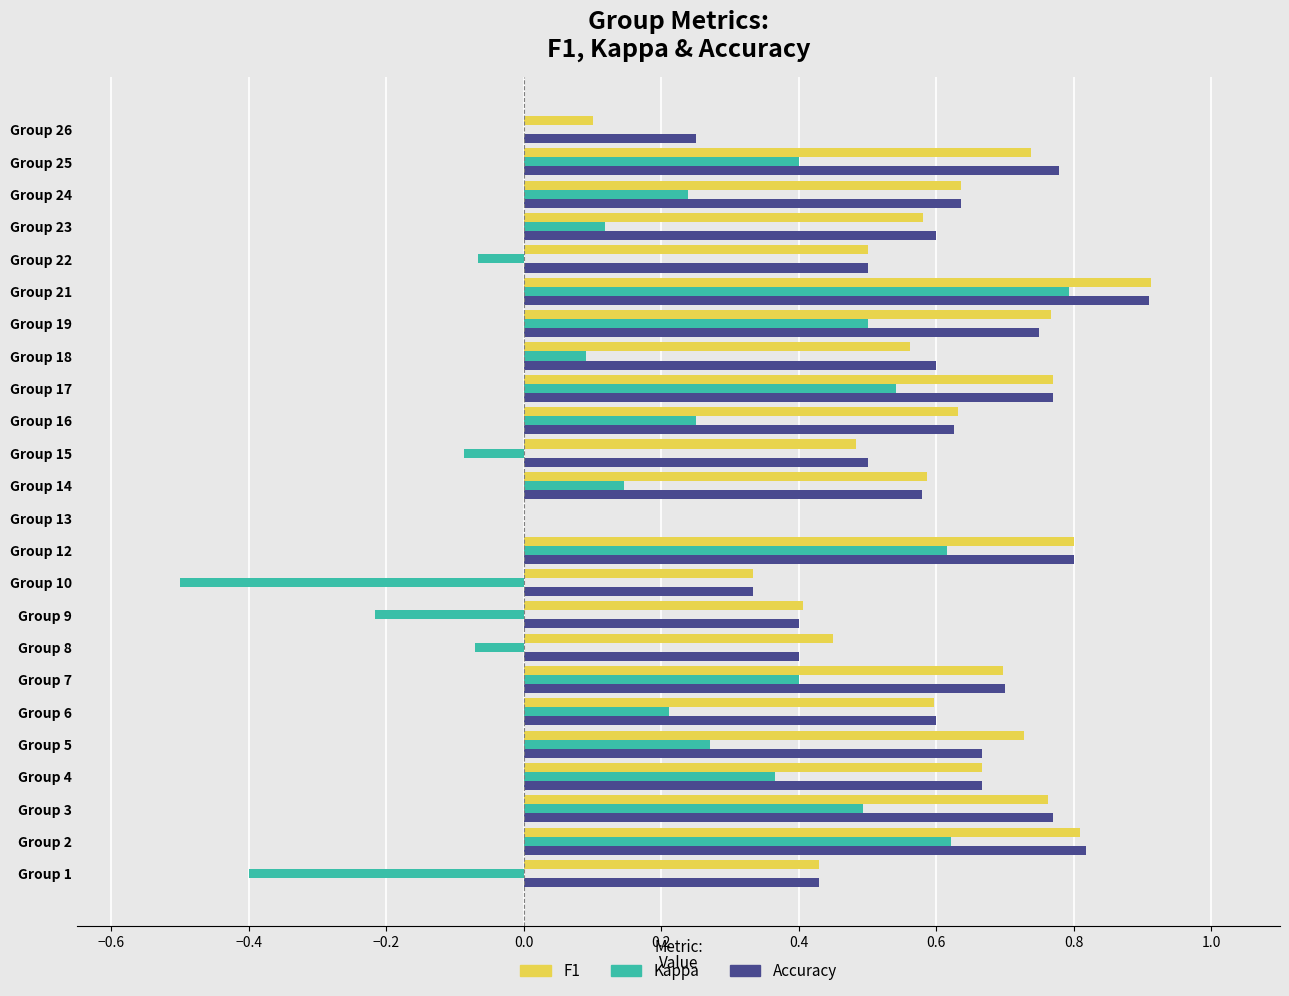

How many categories are shown in the chart?

24